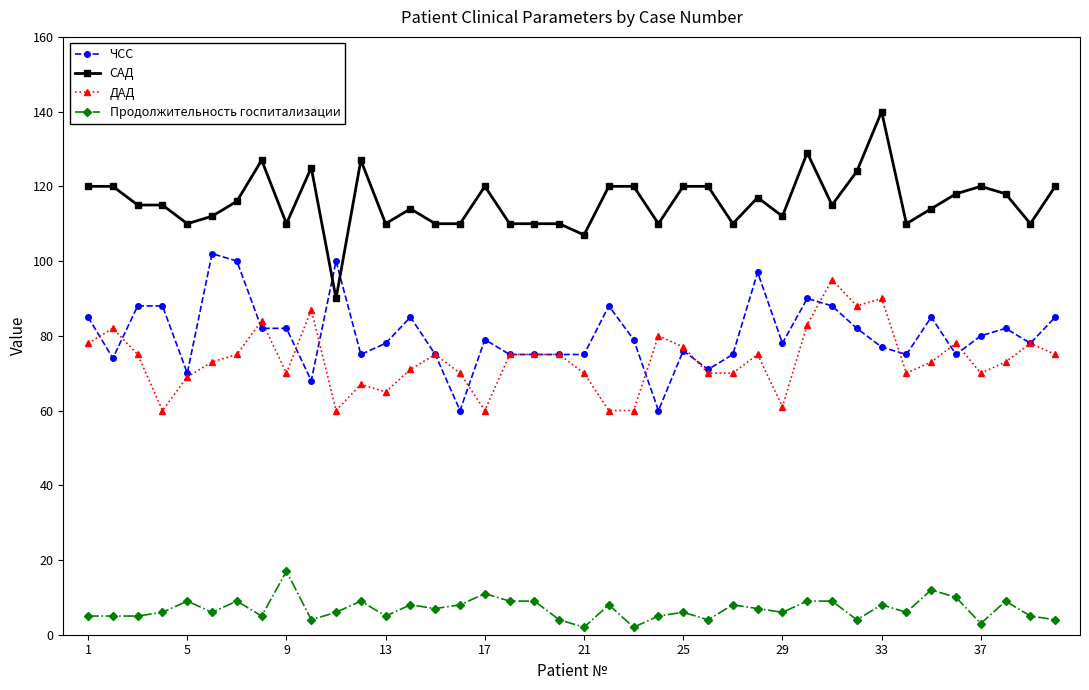

True or false: Продолжительность госпитализации and САД intersect in this chart.

False